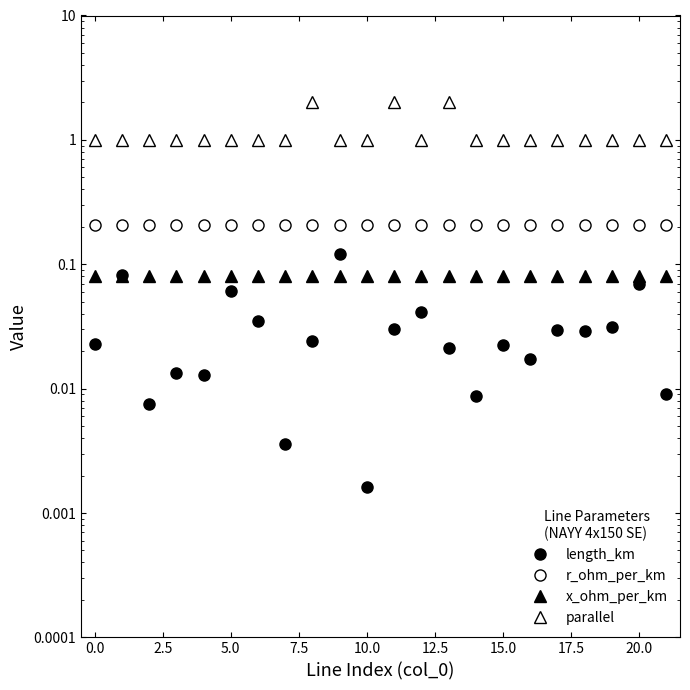

How many categories are shown in the chart?

22